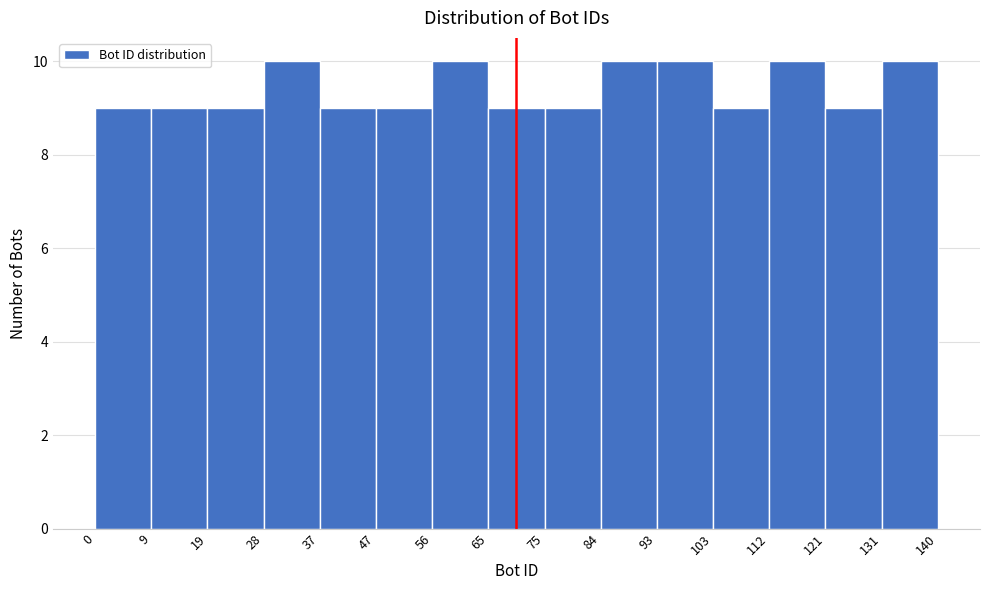

What is the height of the bar covering 65 to 75 on the x-axis? The values are not printed on the chart, so give them approximately, as read against the axis.

9